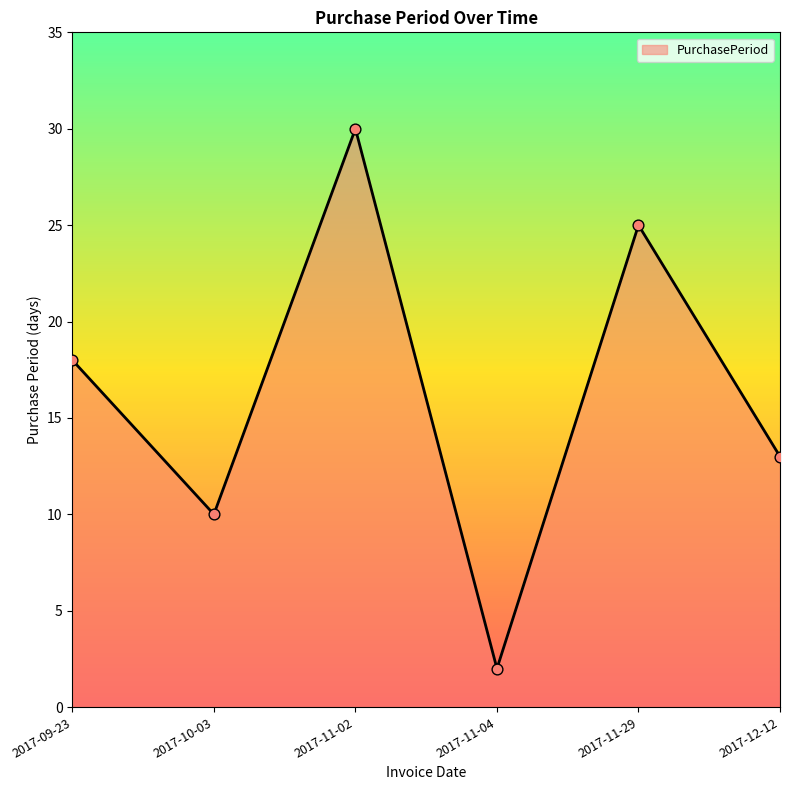

What is the change in value from 2017-11-02 to 2017-12-12?

-17